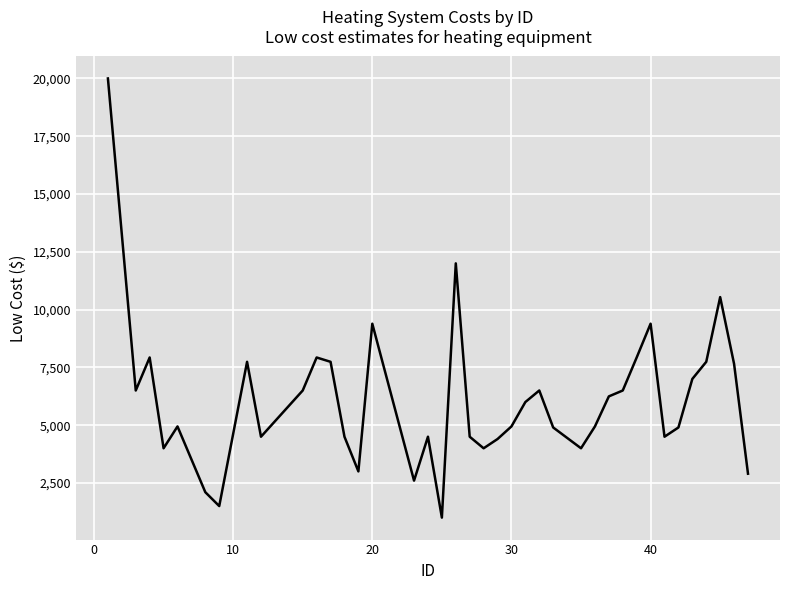

What is the minimum value shown in the chart?

1000